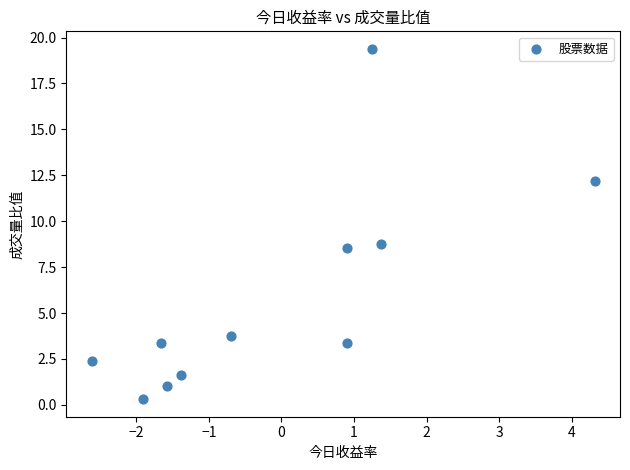

What Y value in the scatter plot is closest to 9?

8.8